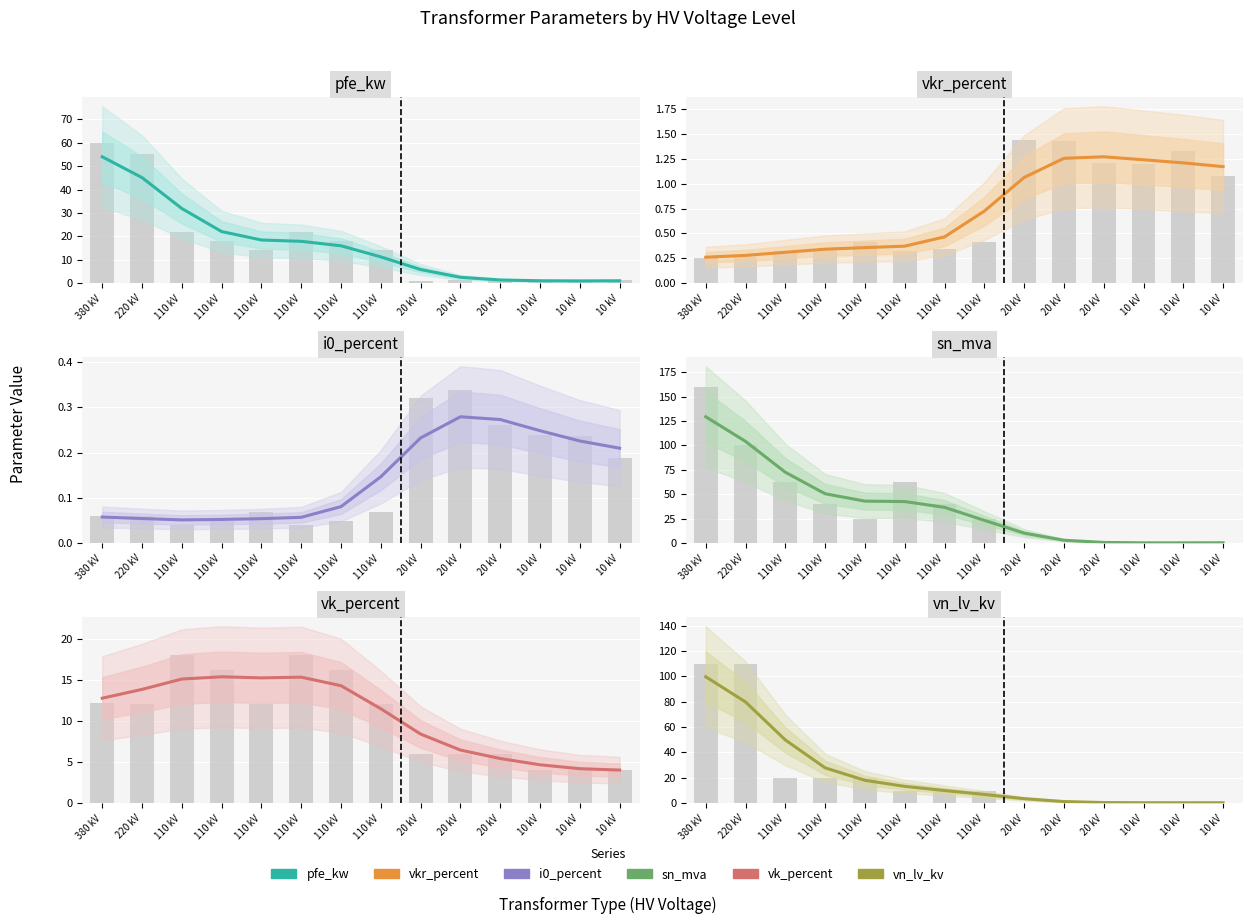

At which label does vk_percent reach its peak?

110 kV